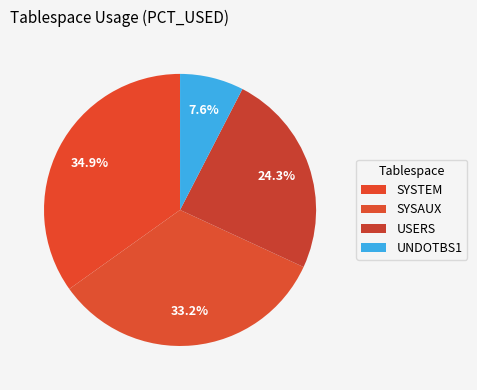

Is it true that USERS is 24% of the pie?

True